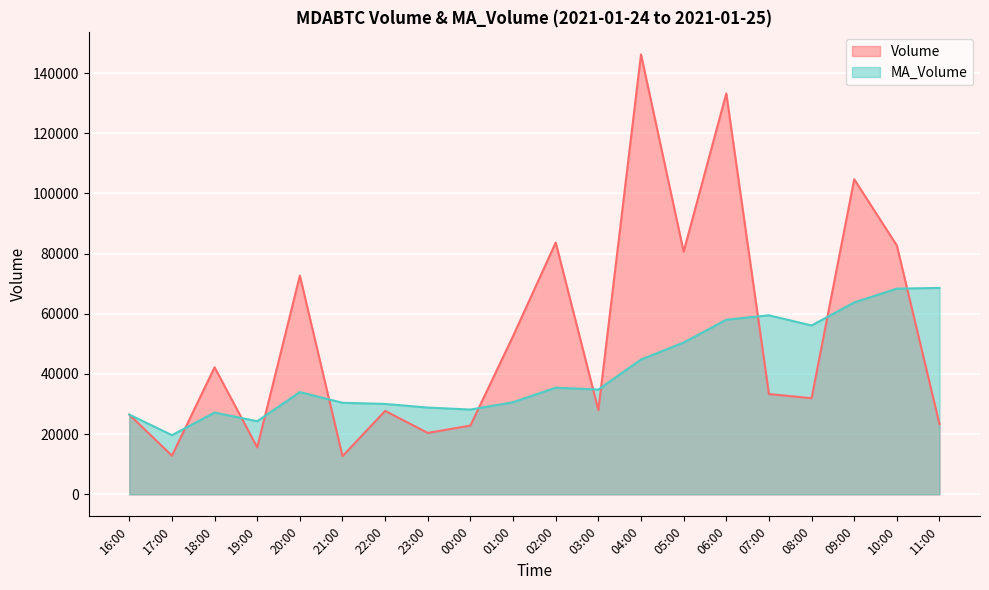

Does the chart display data point markers on the line(s)?

No